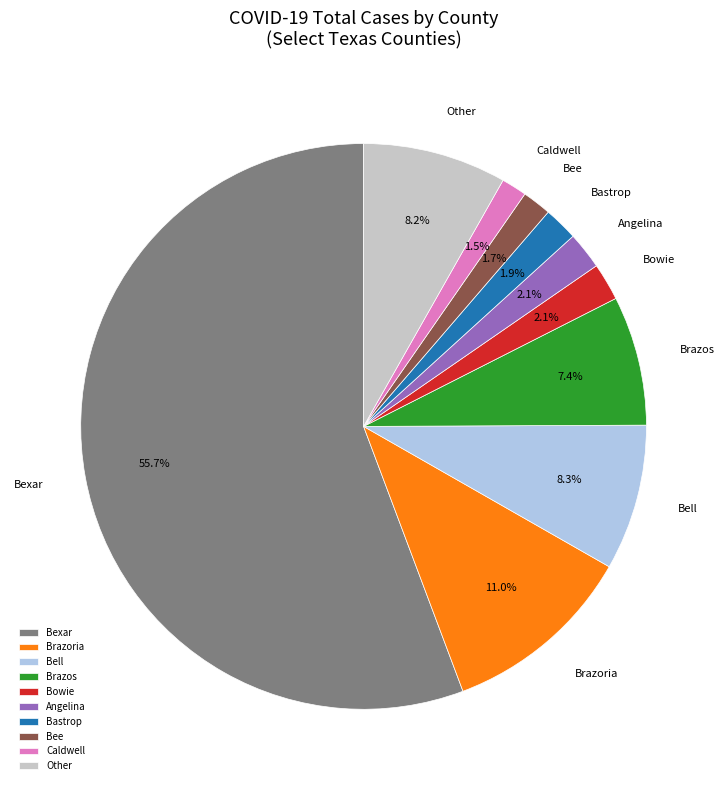

To the nearest percent, what portion does Brazoria represent?

11%